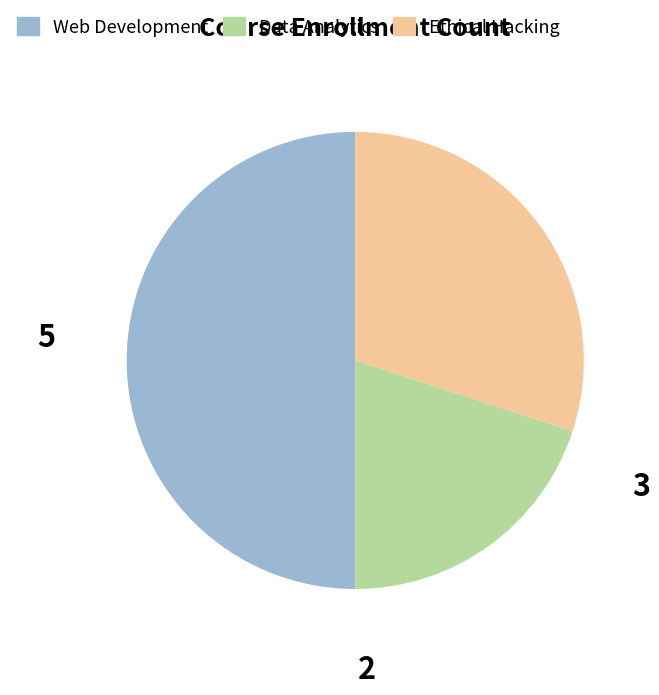

Does Data Analytics account for over 50% of the chart?

No